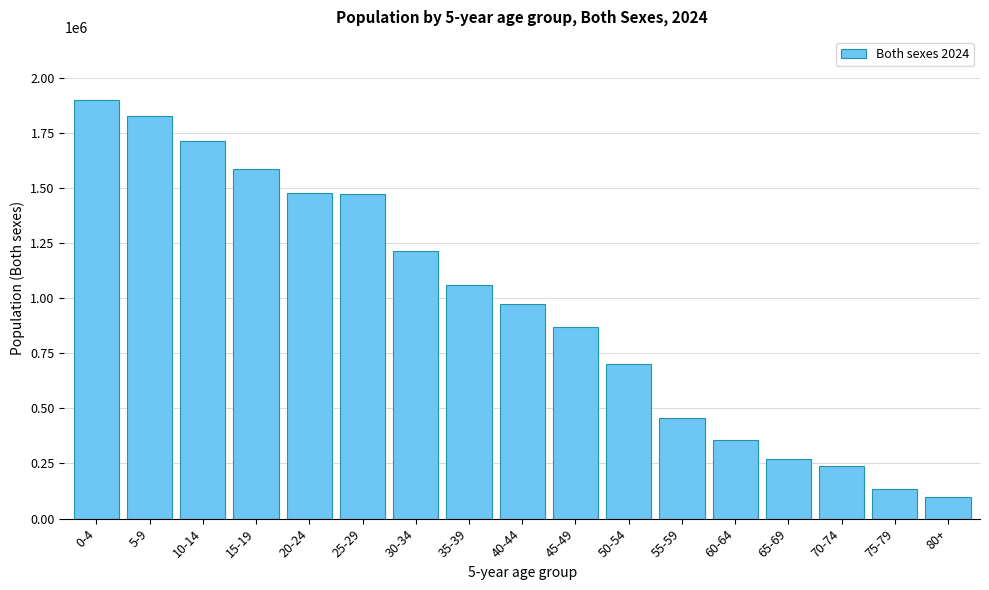

Is it true that the value at 60-64 is 355952?

True